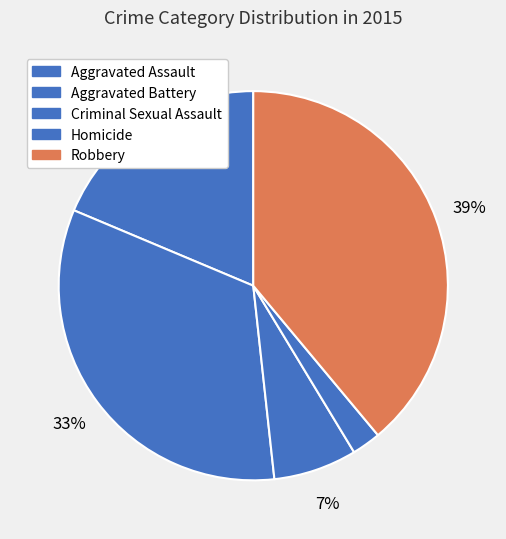

Is Aggravated Assault the majority of the pie?

No